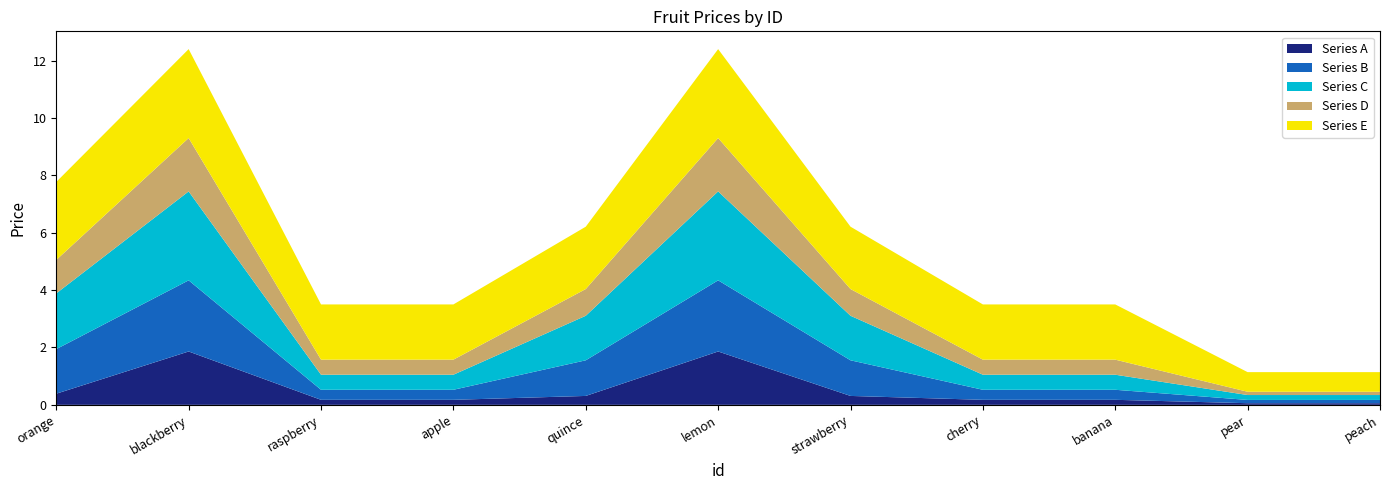

Reading right to left, extract all data points from this chart.

11=1.1	10=1.1	9=3.5	8=3.5	7=6.2	6=12.4	5=6.2	4=3.5	3=3.5	2=12.4	1=7.8